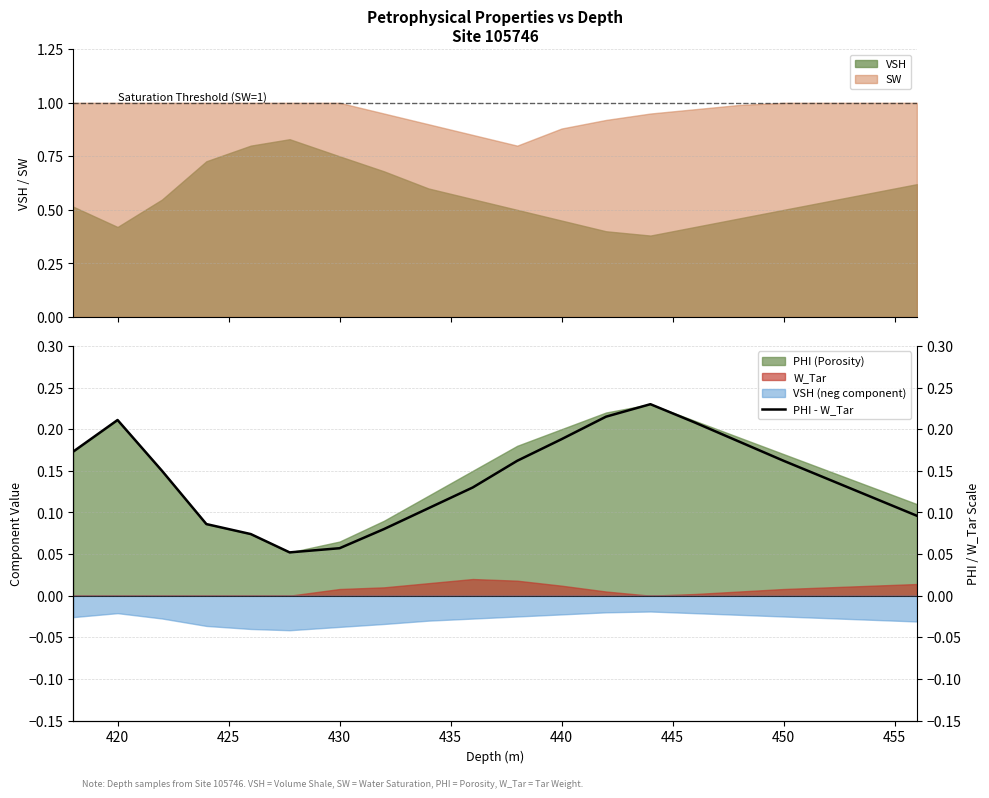

True or false: VSH and SW cross at least once.

False